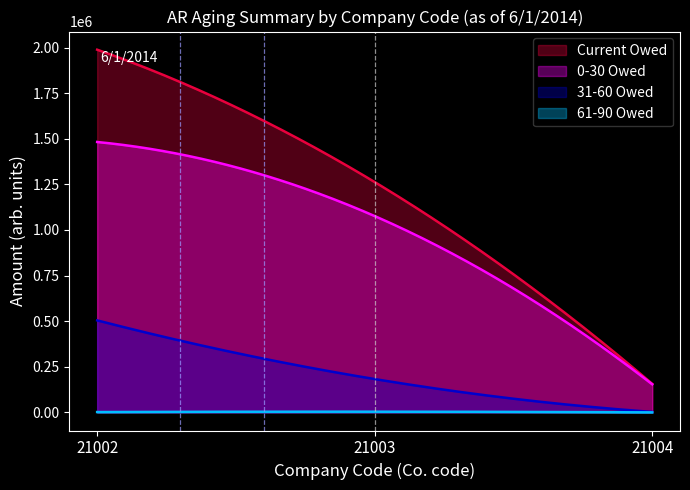

Which series has the largest total across all categories?

Current Owed